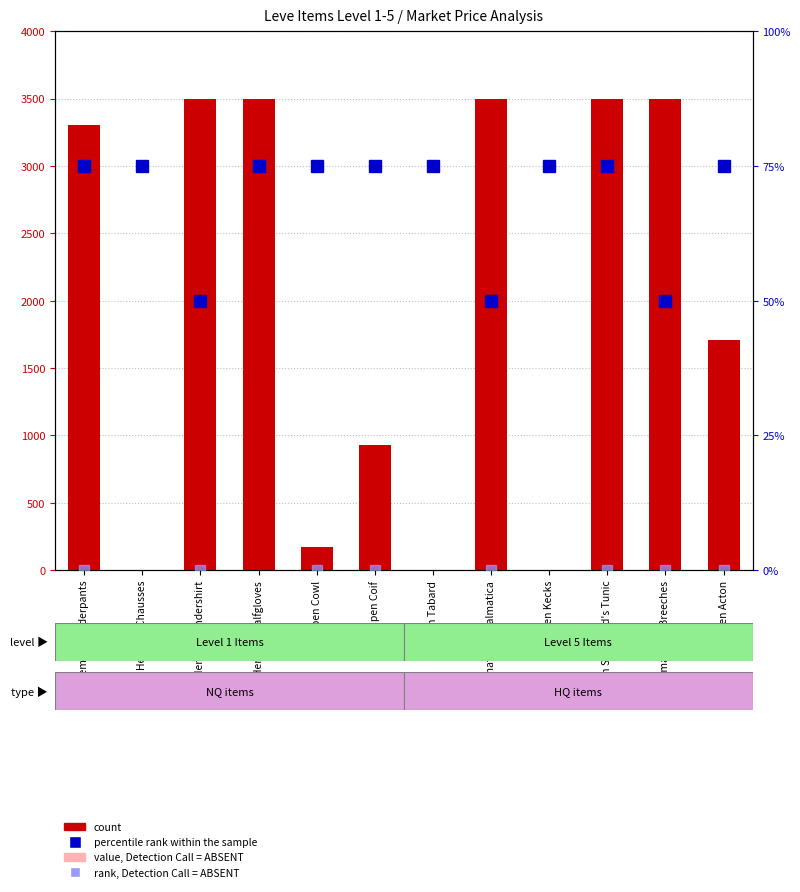

What is the total value across all series at Amateur's Dalmatica?

7050